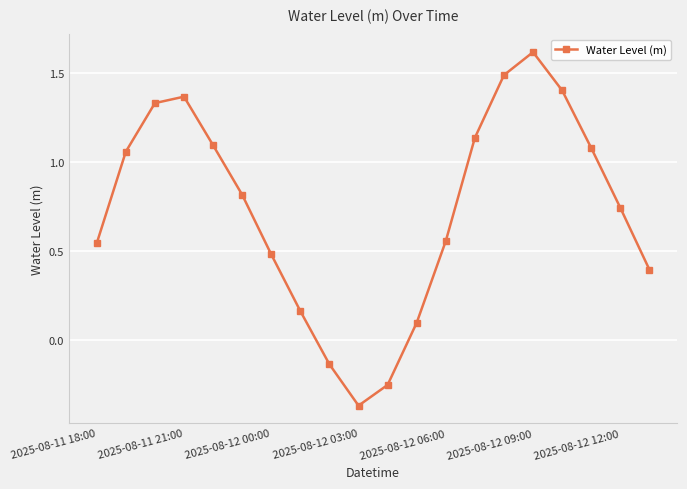

How many points are higher than both their immediate neighbors (excluding endpoints)?

2